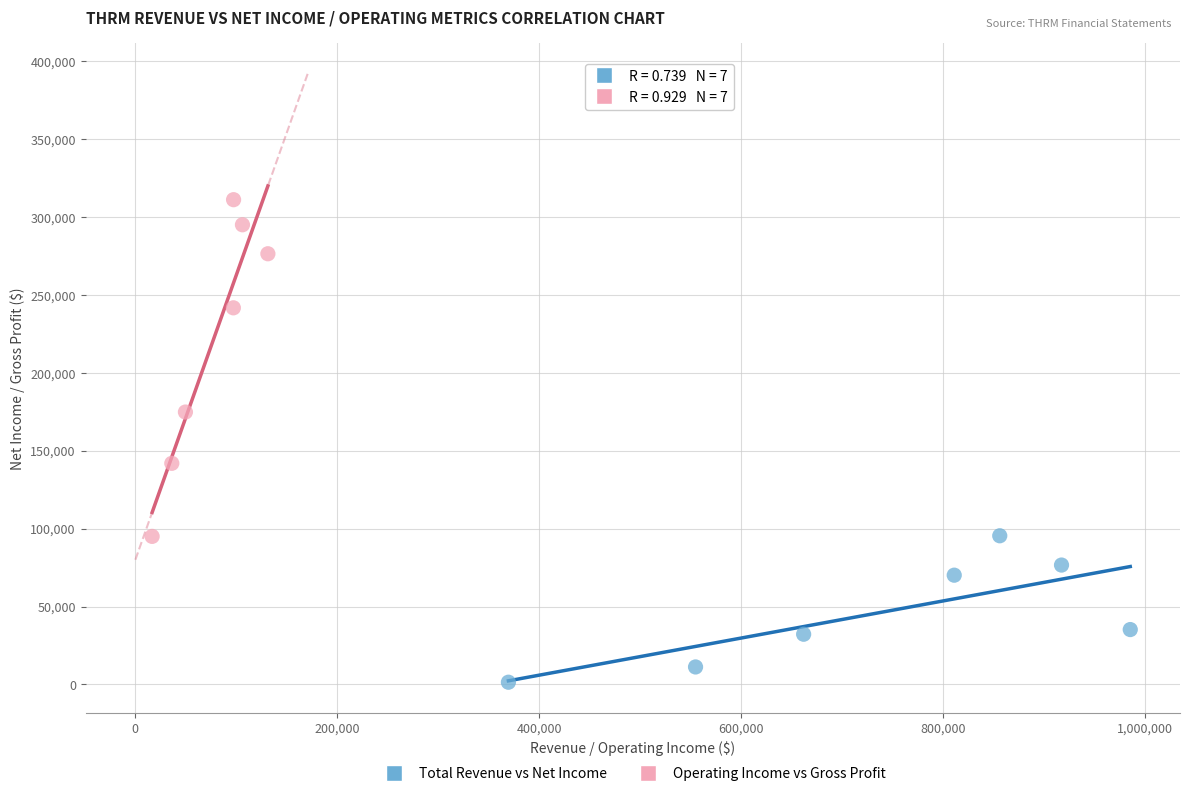

Which series reaches the maximum Y coordinate?

Operating Income vs Gross Profit